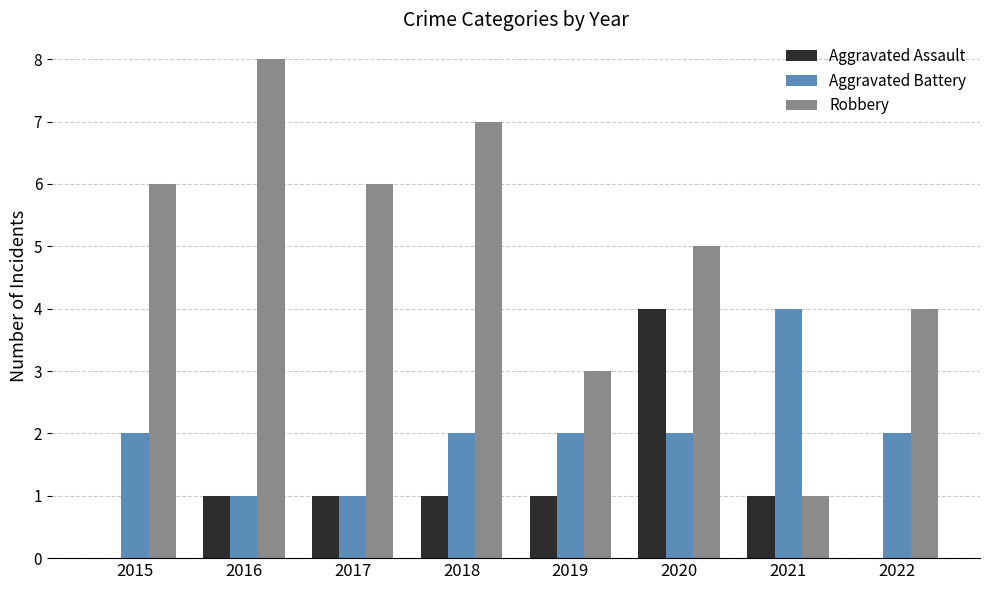

What is the sum of the Aggravated Battery values at 2019 and 2022?

4